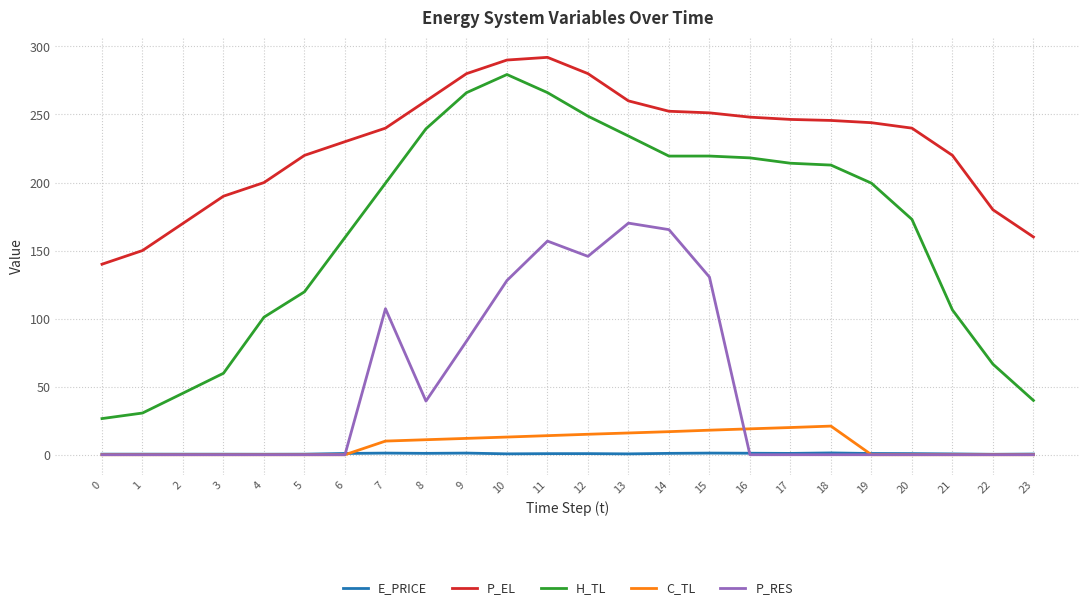

At which category is the sum across all series the highest?

11